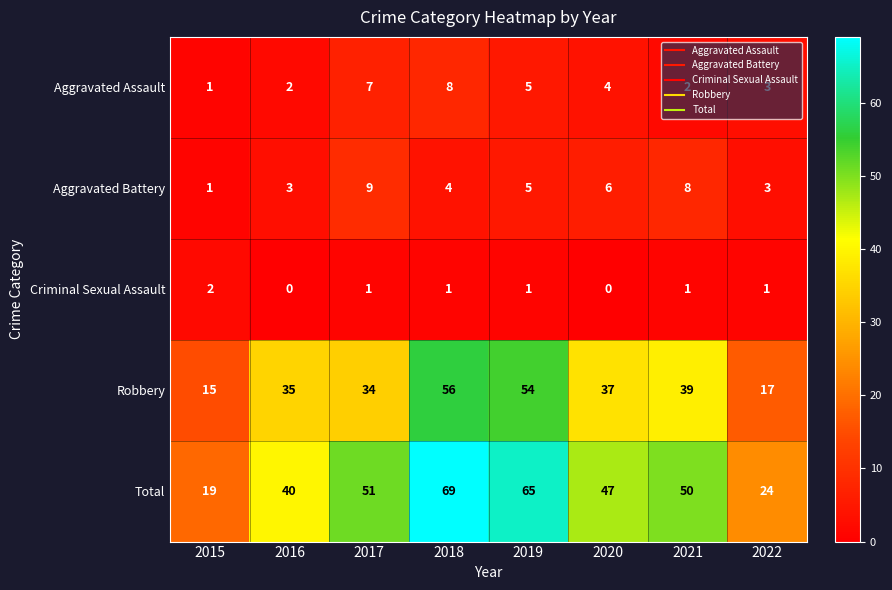

True or false: Aggravated Assault has a value of 3 at 2022.

True